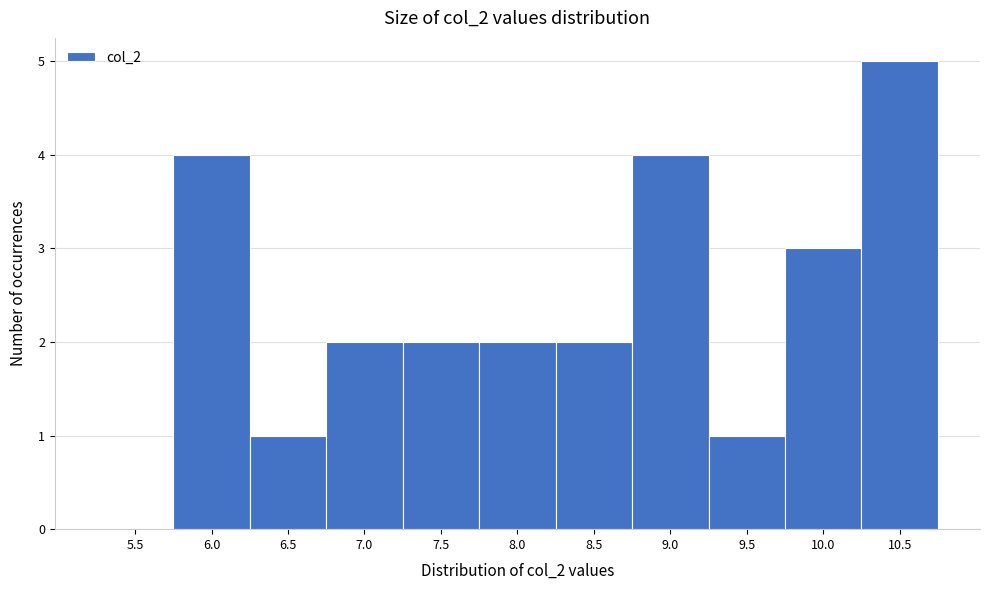

Reading right to left, transcribe all the data shown in this chart.

10.5=5	10.0=3	9.5=1	9.0=4	8.5=2	8.0=2	7.5=2	7.0=2	6.5=1	6.0=4	5.5=0